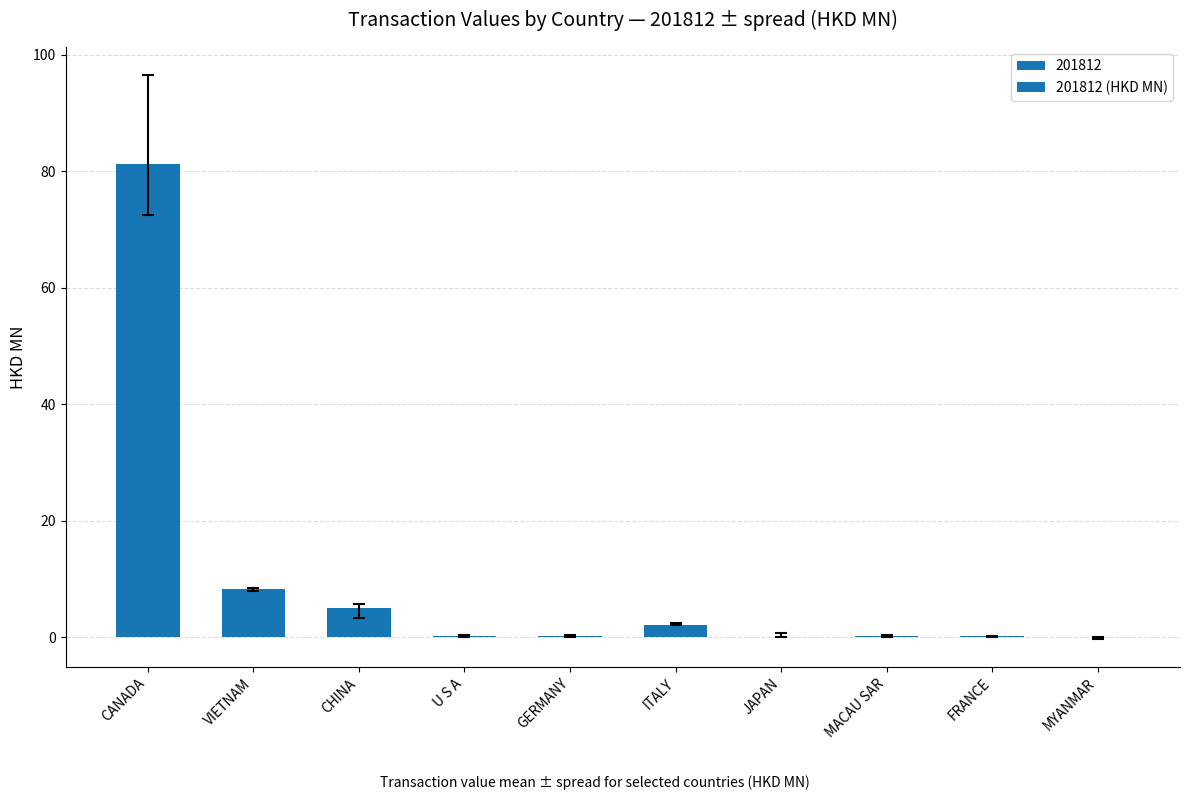

Is it true that the value at FRANCE is 0.2?

True